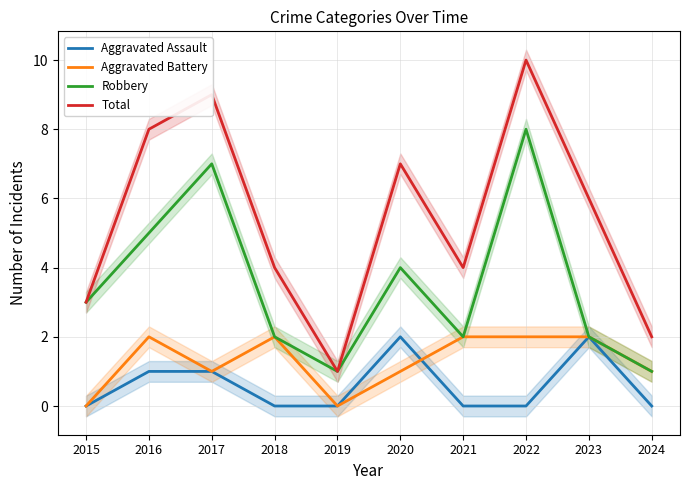

Reading left to right, extract all data points from this chart.

Aggravated Assault: 0	1	1	0	0	2	0	0	2	0
Aggravated Battery: 0	2	1	2	0	1	2	2	2	1
Robbery: 3	5	7	2	1	4	2	8	2	1
Total: 3	8	9	4	1	7	4	10	6	2